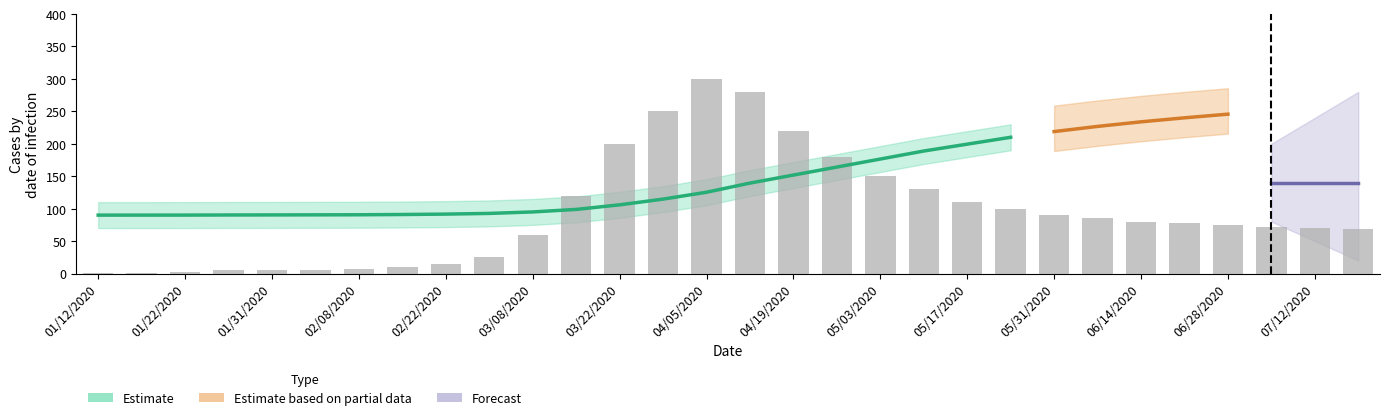

At which category does the chart reach its minimum across all series?

01/12/2020